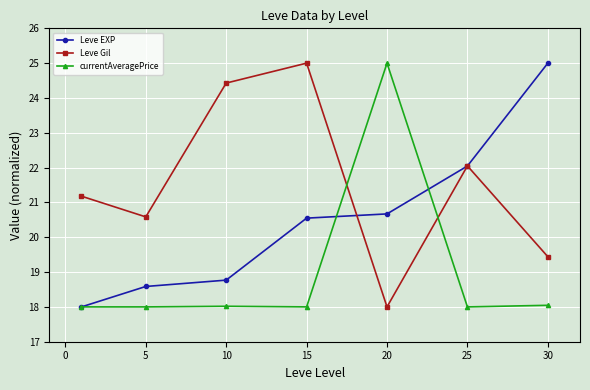

True or false: currentAveragePrice and Leve Gil intersect in this chart.

True